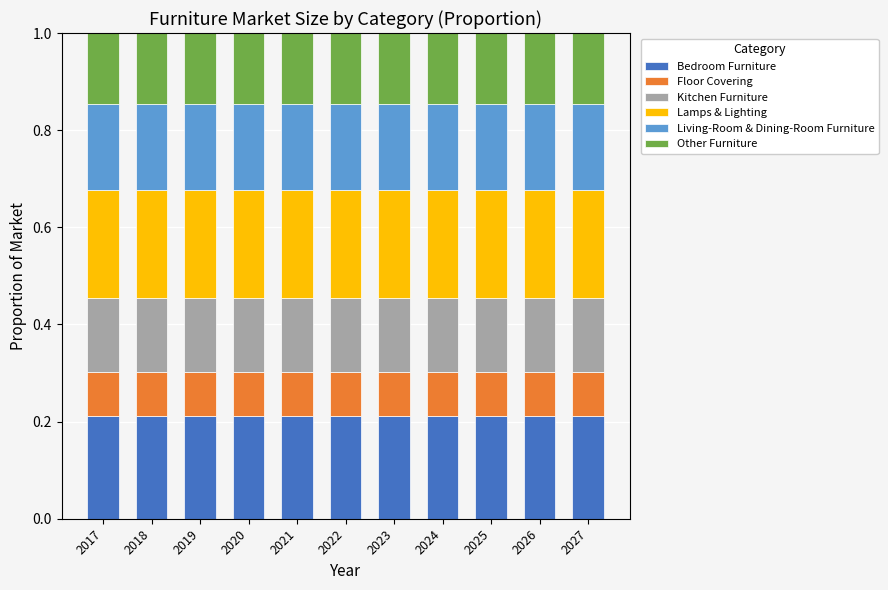

What is the total value across all series at 2019?

1.0